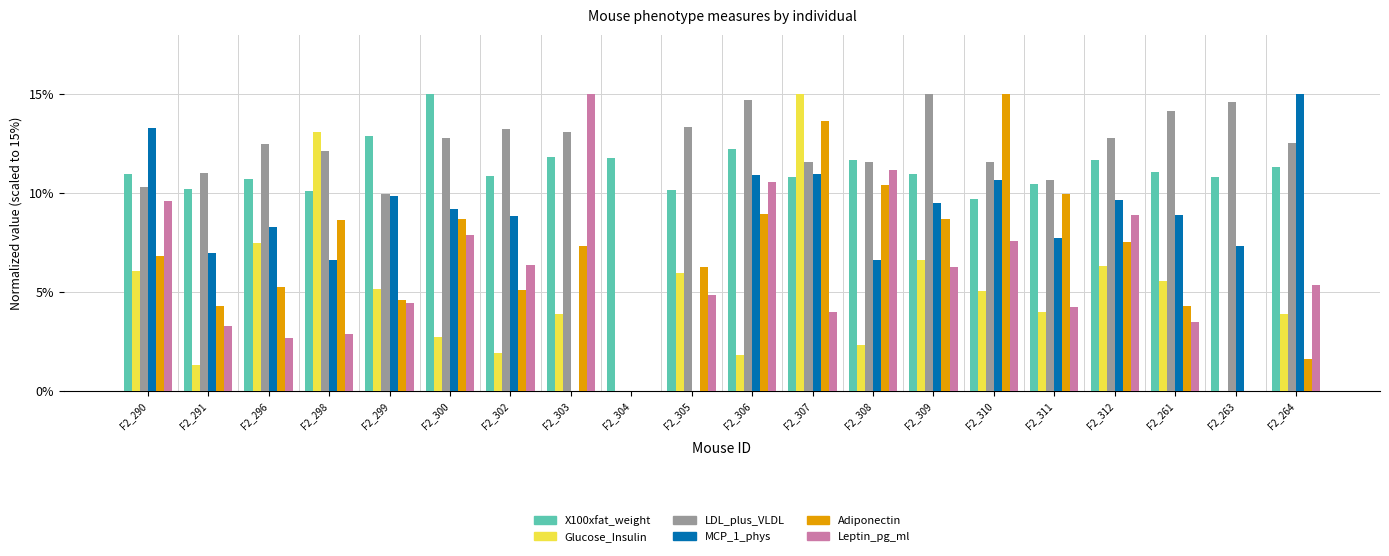

How many categories are shown in the chart?

20